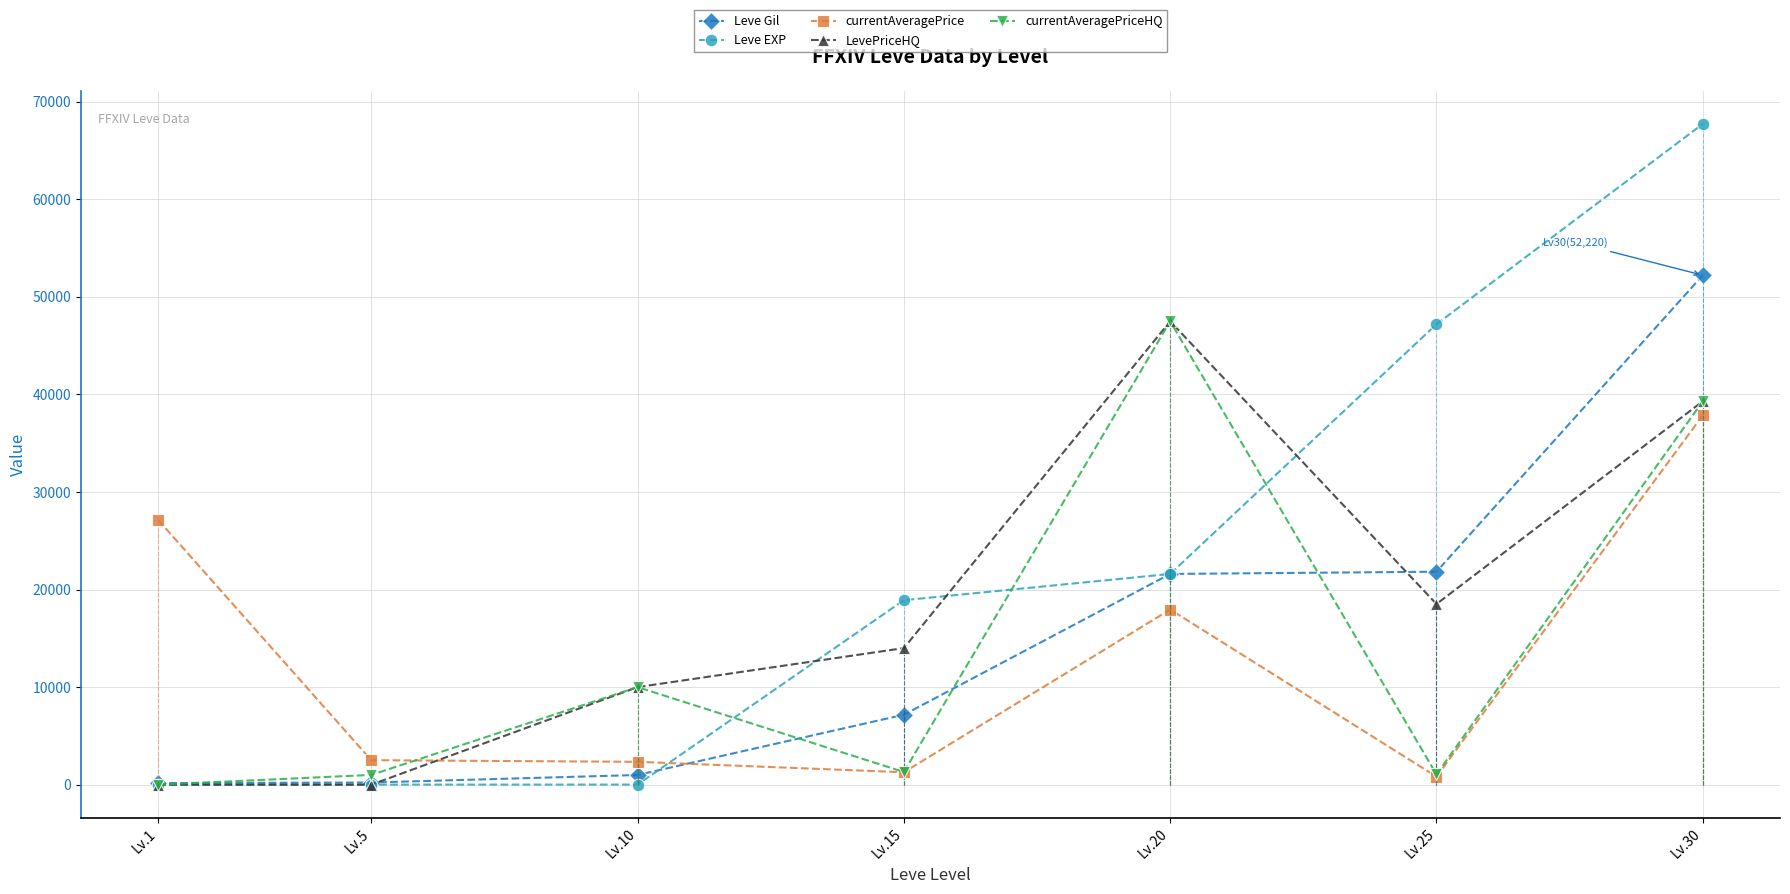

Where is LevePriceHQ nearest to the value 23750?

Lv.25